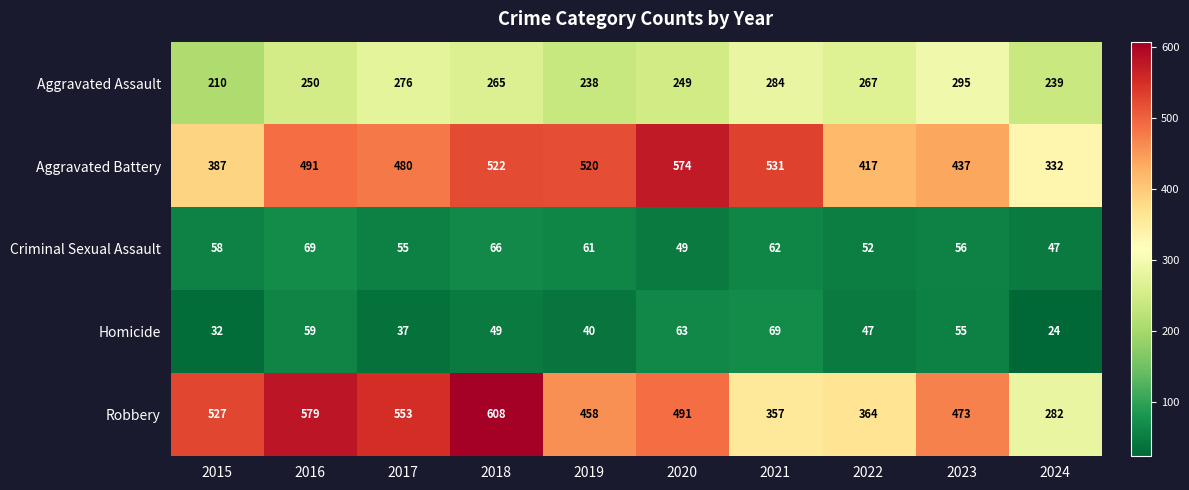

Where does the Aggravated Assault series first go above 265?

2017